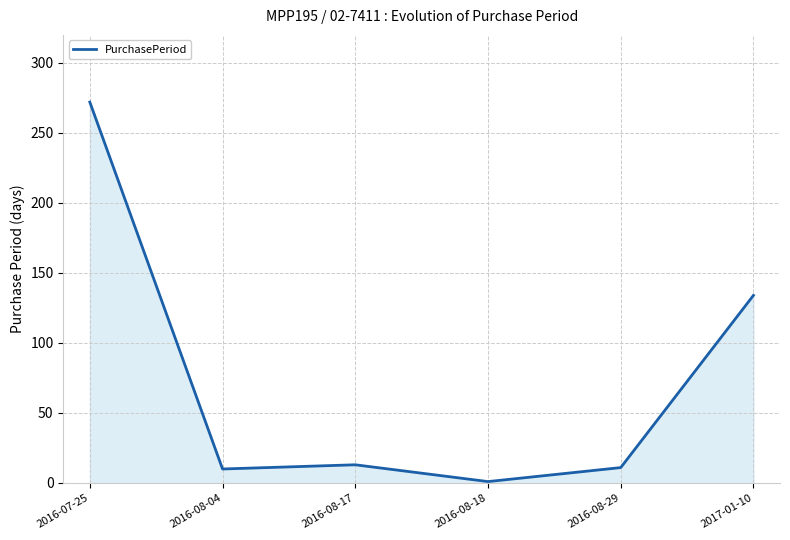

What is the sum of all values?

441